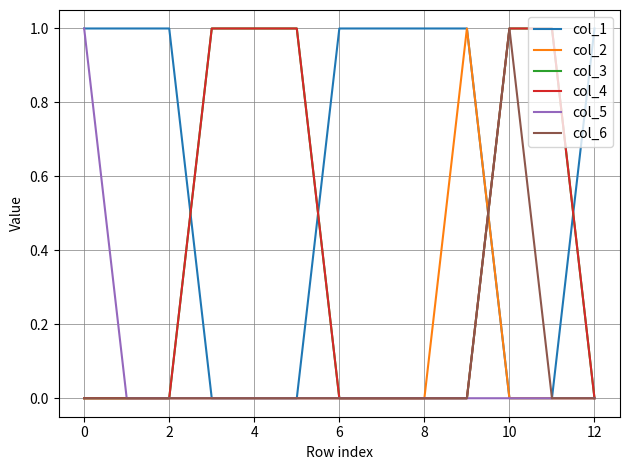

Does the chart display data point markers on the line(s)?

No